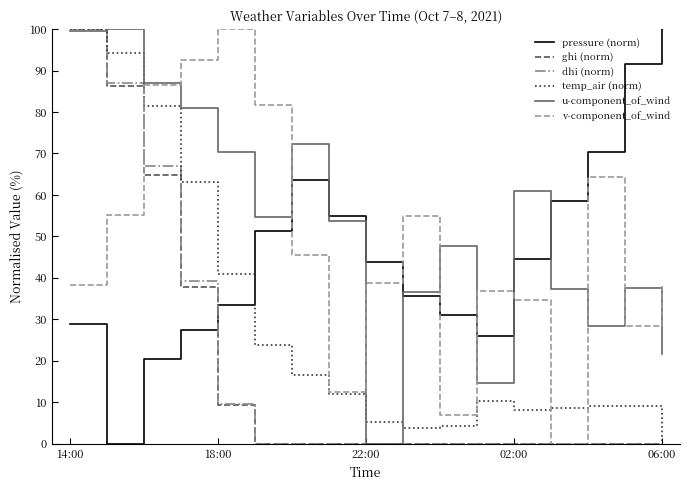

True or false: pressure (norm) and u-component_of_wind cross at least once.

True